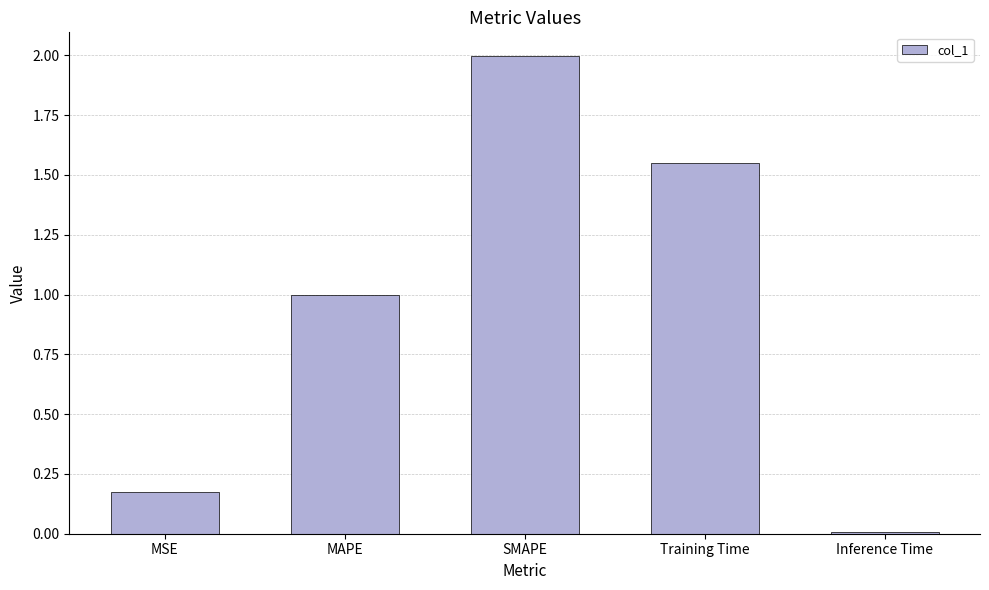

What is the approximate value at MAPE?

1.0